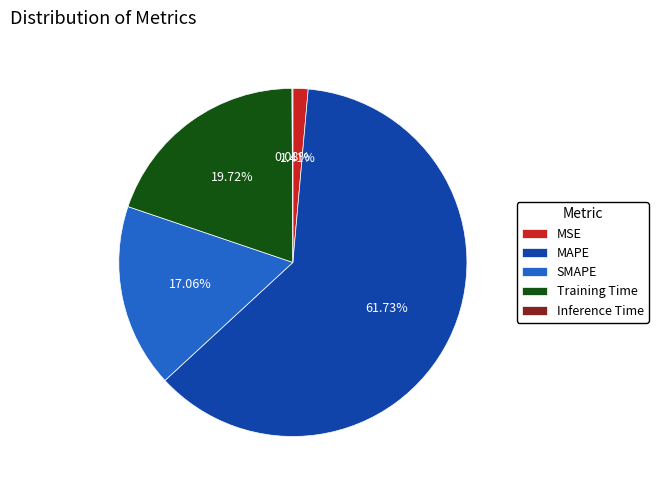

Which has a higher value, Training Time or MSE?

Training Time